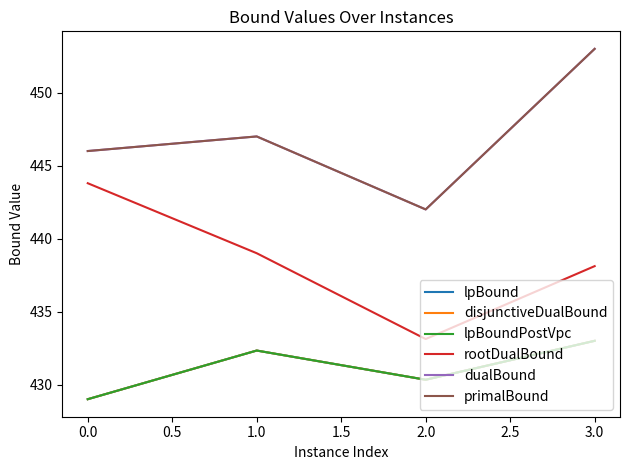

Does the chart have visible grid lines?

No